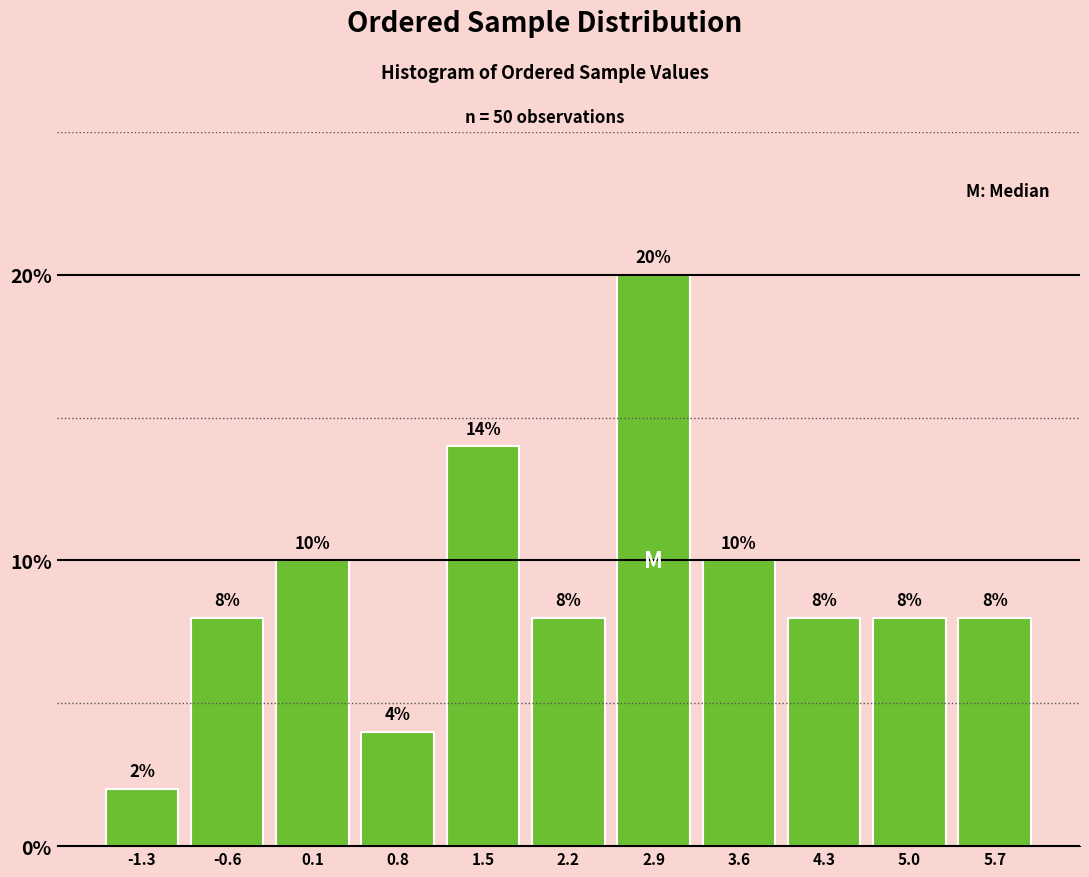

Reading left to right, list every bar in this chart as the range it spans on the x-axis followed by its height. The bar edges are not printed on the chart, so give them approximately, as read against the axis.

-1.7 to -1.0: 2
-1.0 to -0.2: 8
-0.2 to 0.5: 10
0.5 to 1.2: 4
1.2 to 1.9: 14
1.9 to 2.6: 8
2.6 to 3.3: 20
3.3 to 4.0: 10
4.0 to 4.7: 8
4.7 to 5.4: 8
5.4 to 6.1: 8